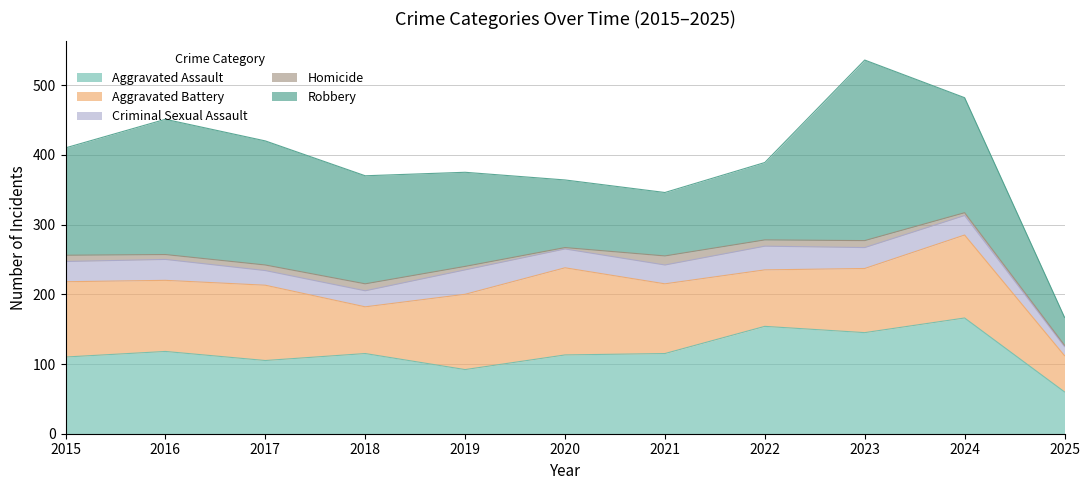

What is the difference between the maximum and minimum values in the Robbery series?

219